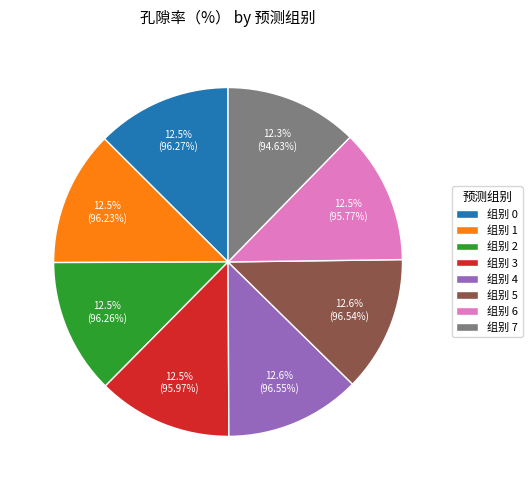

Combined, what portion of the pie is 组别 4 and 组别 2?

25.1%